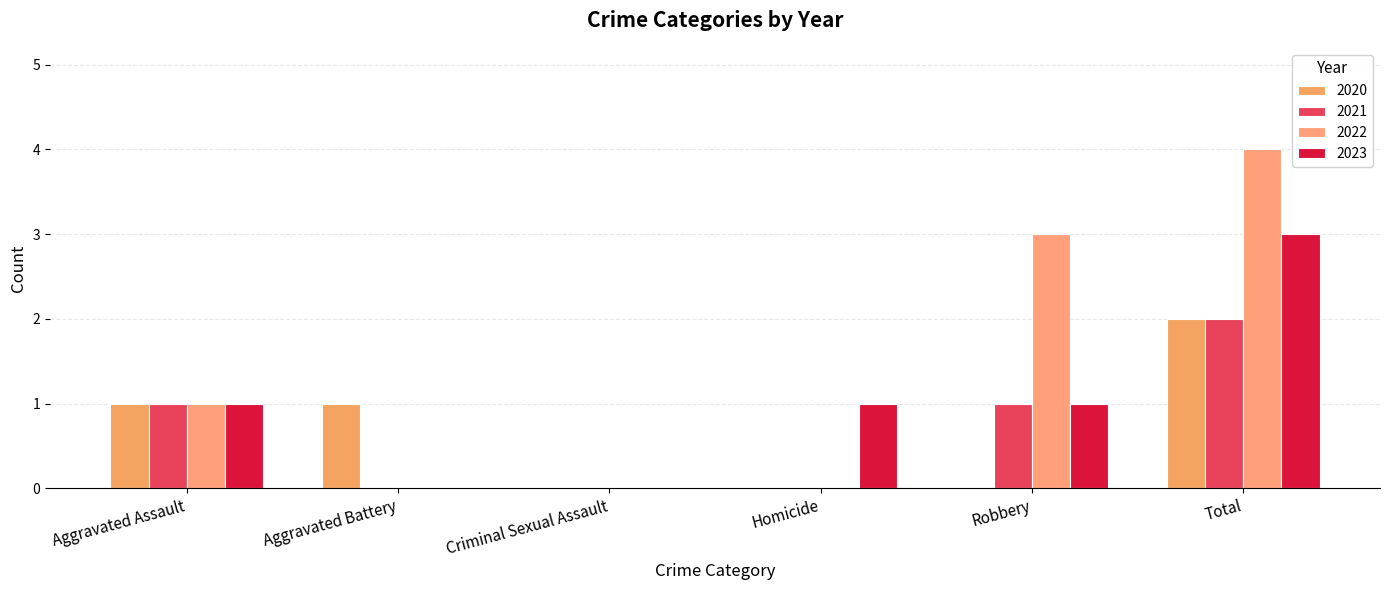

What are all the series names shown in the legend?

2020, 2021, 2022, 2023